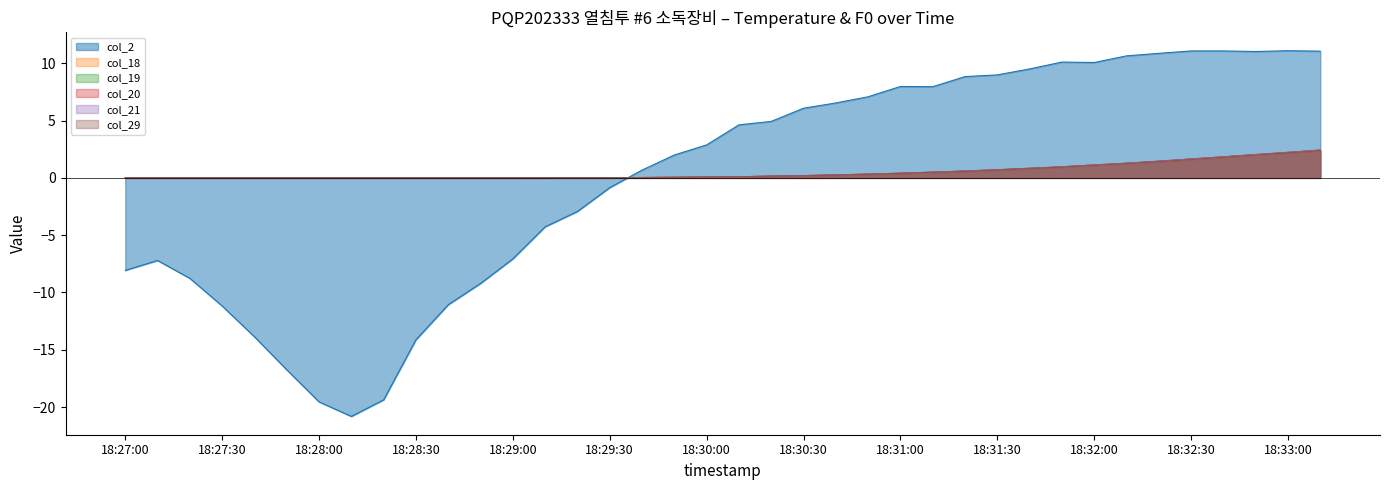

True or false: col_20 has a value of 1.6 at 18:32:30.

True